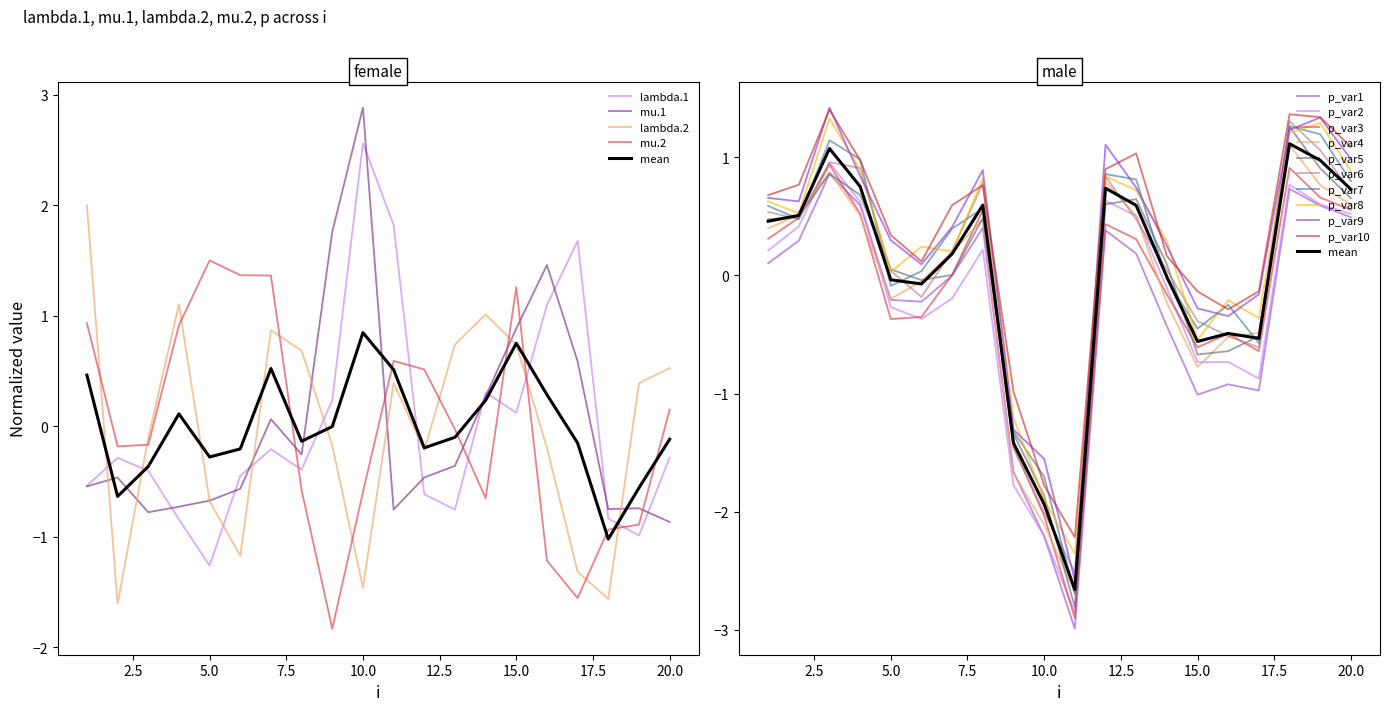

Which series has the largest range (max minus min)?

lambda.1